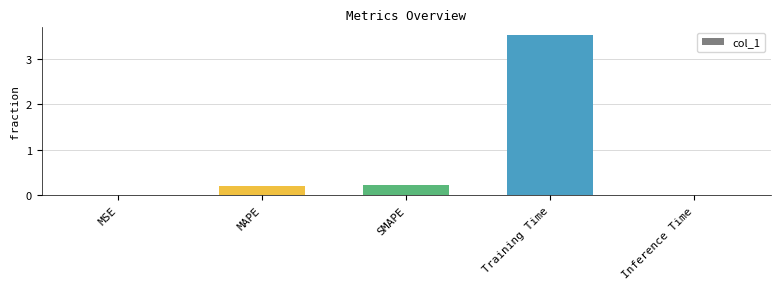

The chart shows a value of 0.0 at Inference Time. True or false?

True